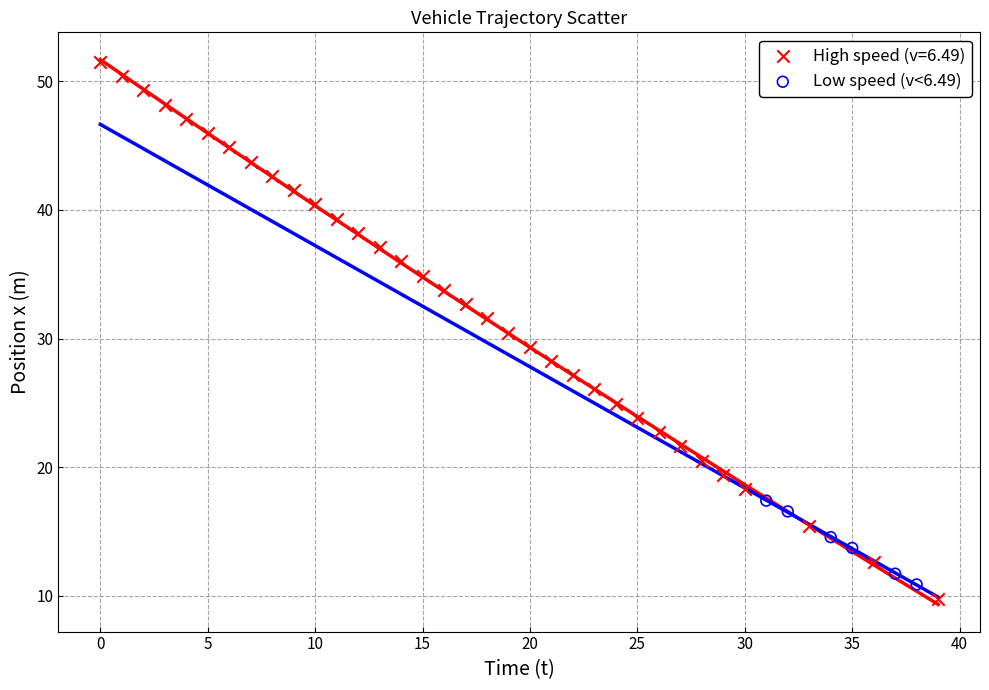

Which series contains the highest Y value?

High speed (v=6.49)